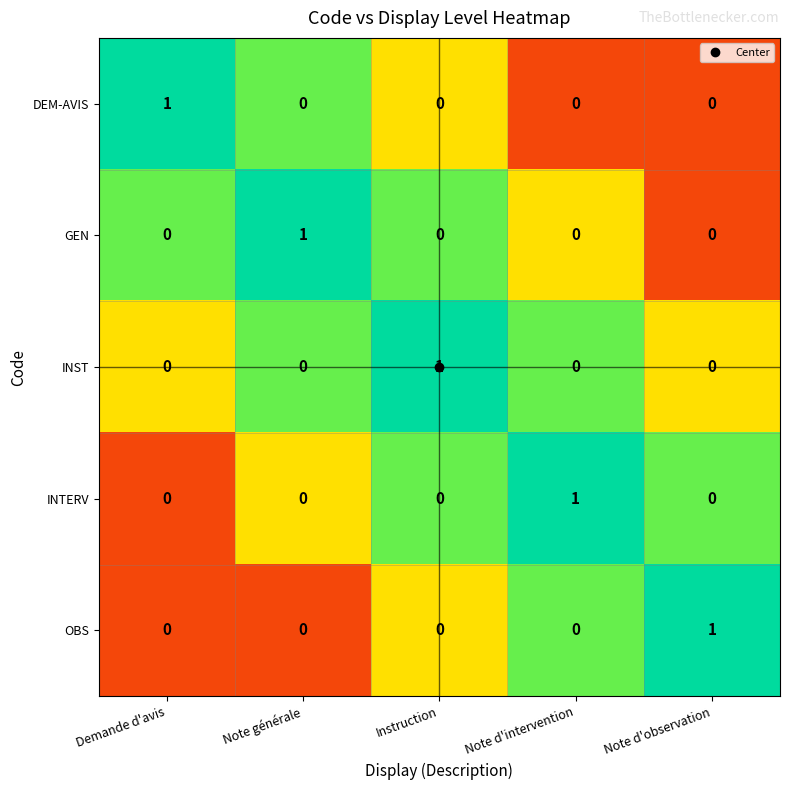

Which category has the highest value in the DEM-AVIS series?

Demande d'avis